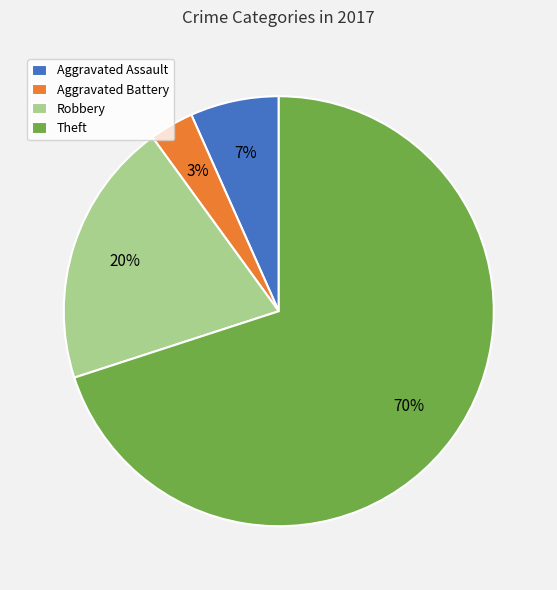

Do Robbery and Aggravated Battery together represent more than half of the pie?

No